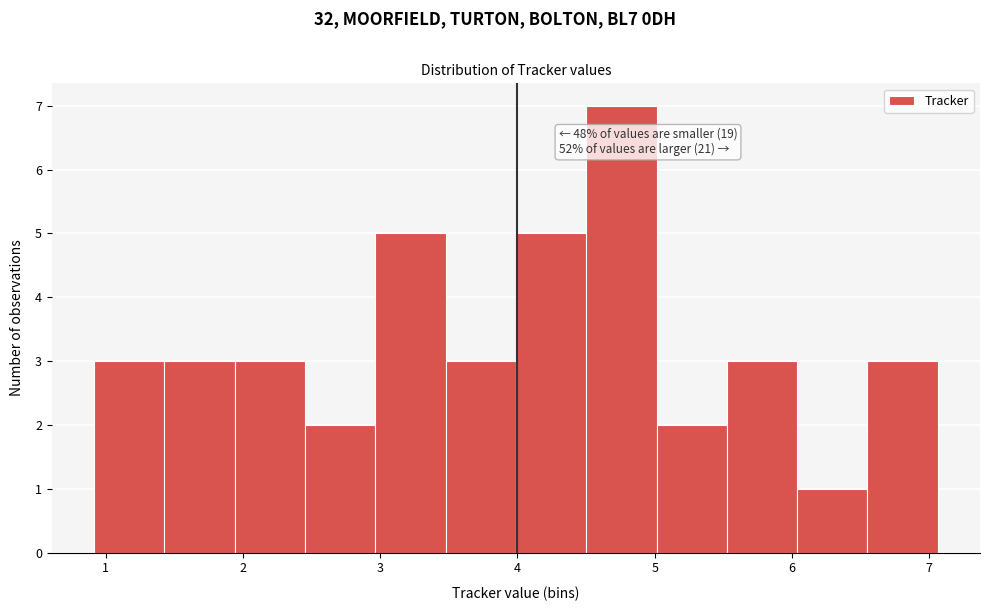

Over which range of the x-axis is the bar tallest?

4.5 to 5.0